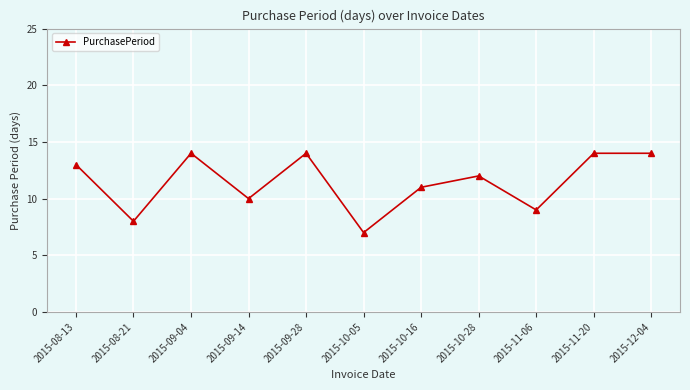

Approximately how many times larger is the value at 2015-11-20 compared to 2015-09-04?

1.0